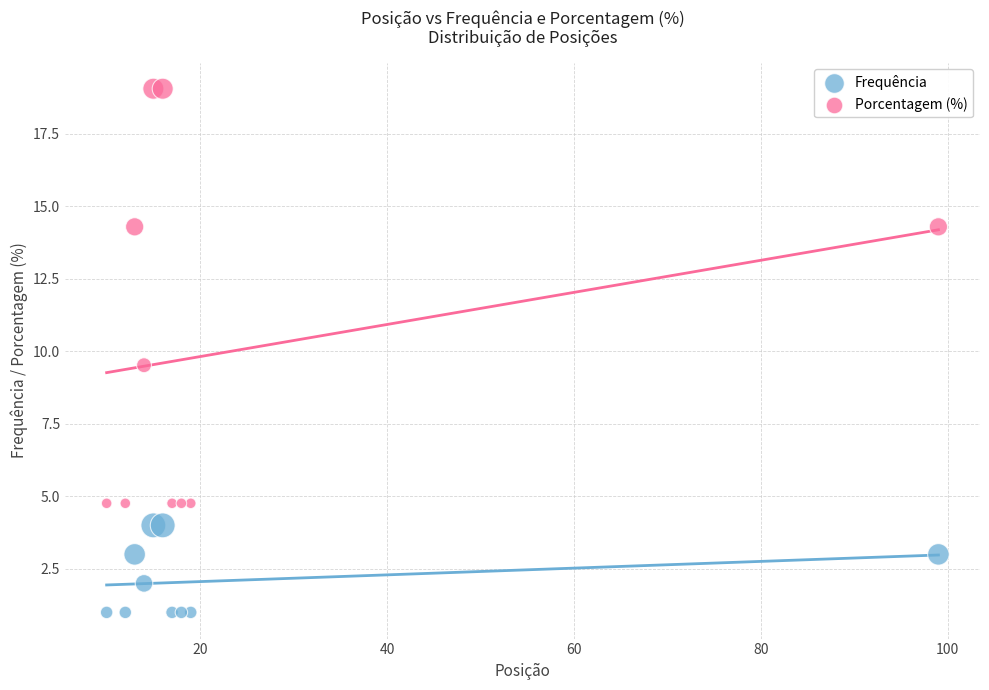

Which series reaches the minimum Y coordinate?

Frequência